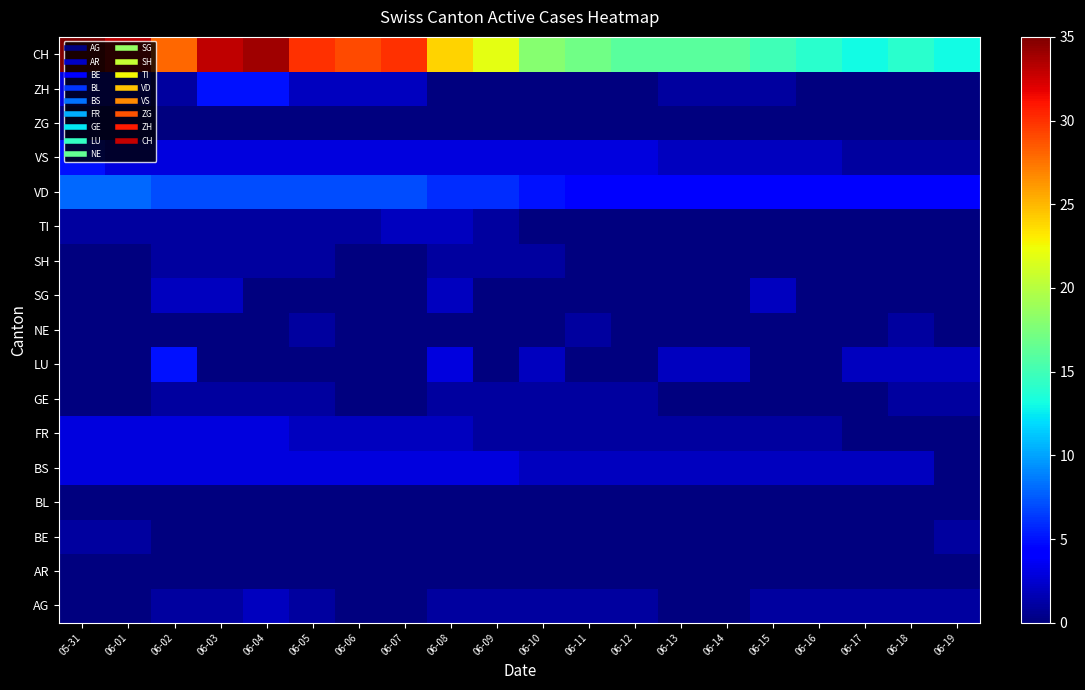

At how many categories does at least one series exceed 34?

1